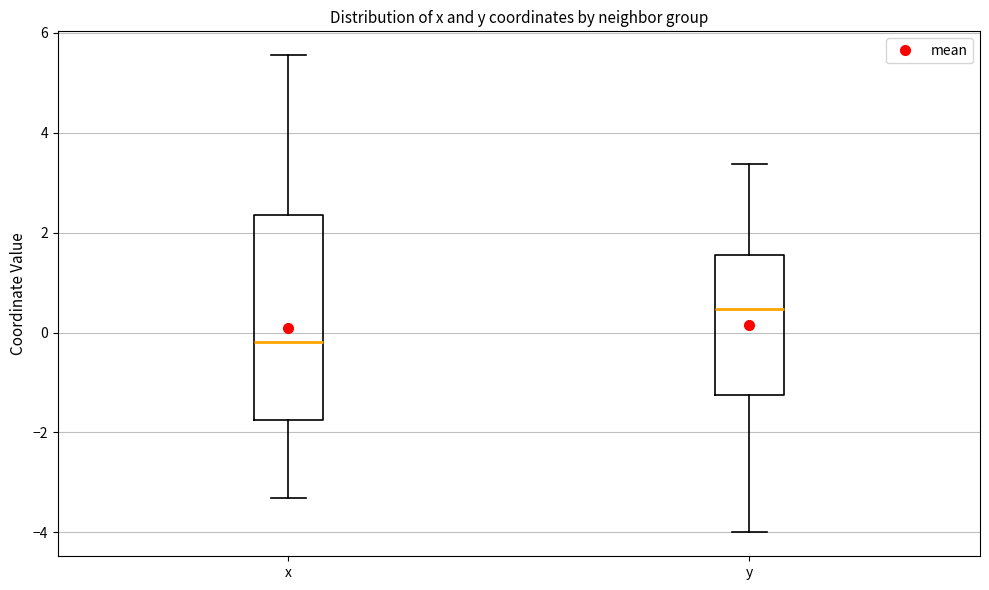

Reading left to right, transcribe this box plot: for each box, give where its median line is, the range the box spans, and where its two whiskers end, as read against the y-axis. The values are not printed on the chart, so give them approximately, as read against the axis.

x: median -0.2, box -1.8 to 2.4, whiskers -3.4 to 5.6
y: median 0.4, box -1.2 to 1.6, whiskers -4.0 to 3.4